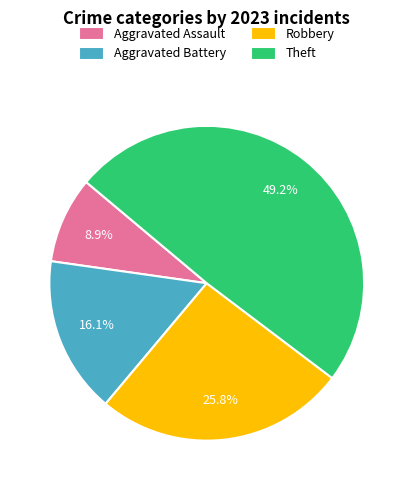

How many segments does this pie chart have?

4